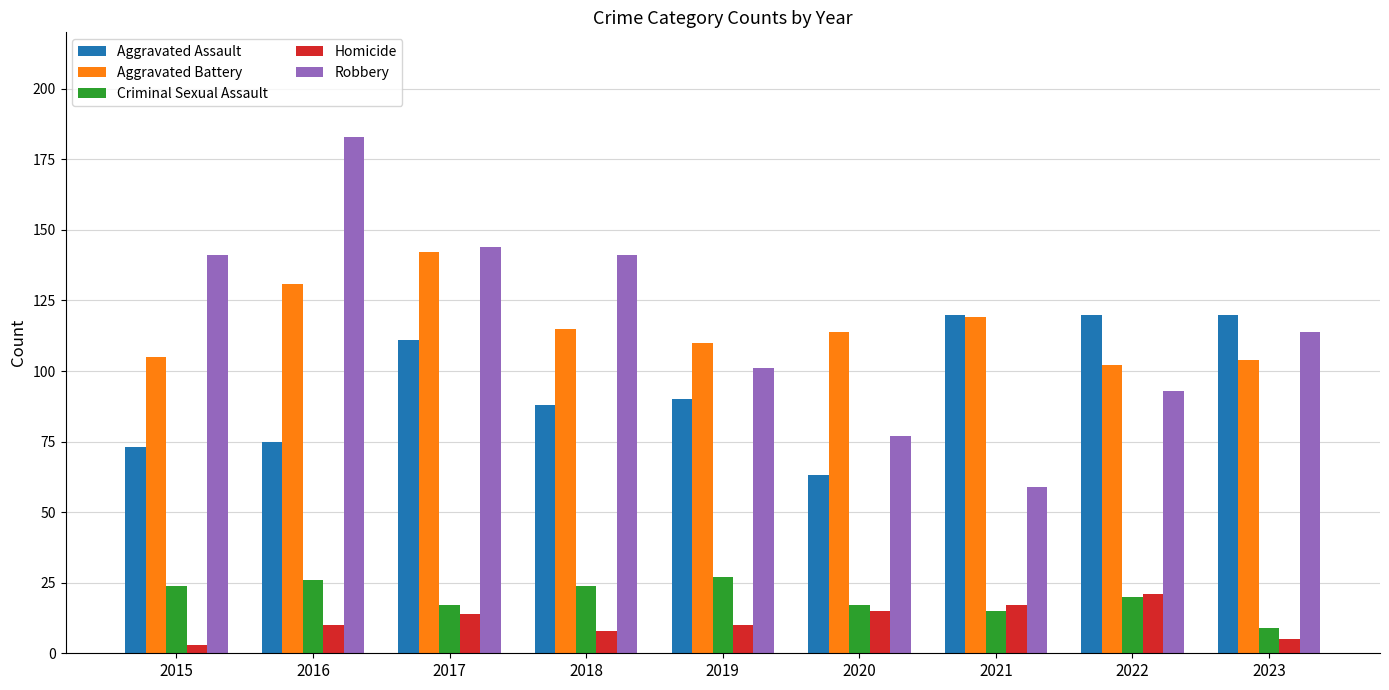

The value of Homicide at 2021 is 17. True or false?

True